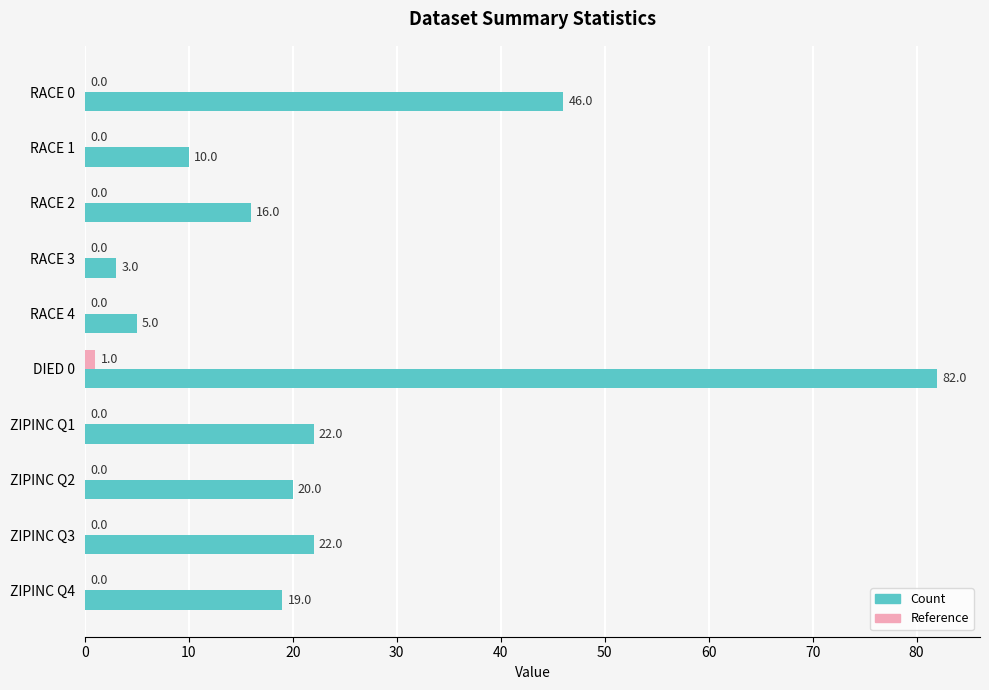

Which series changed the most between RACE 1 and ZIPINC Q1?

Count